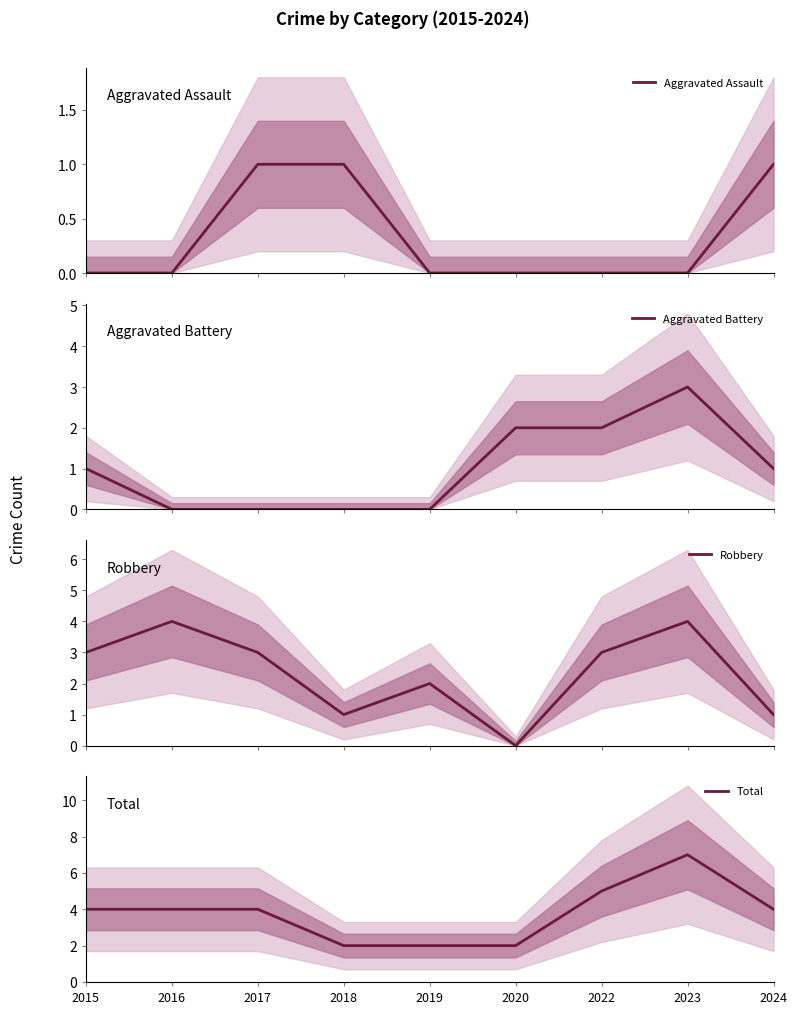

Which series has the largest range (max minus min)?

Total